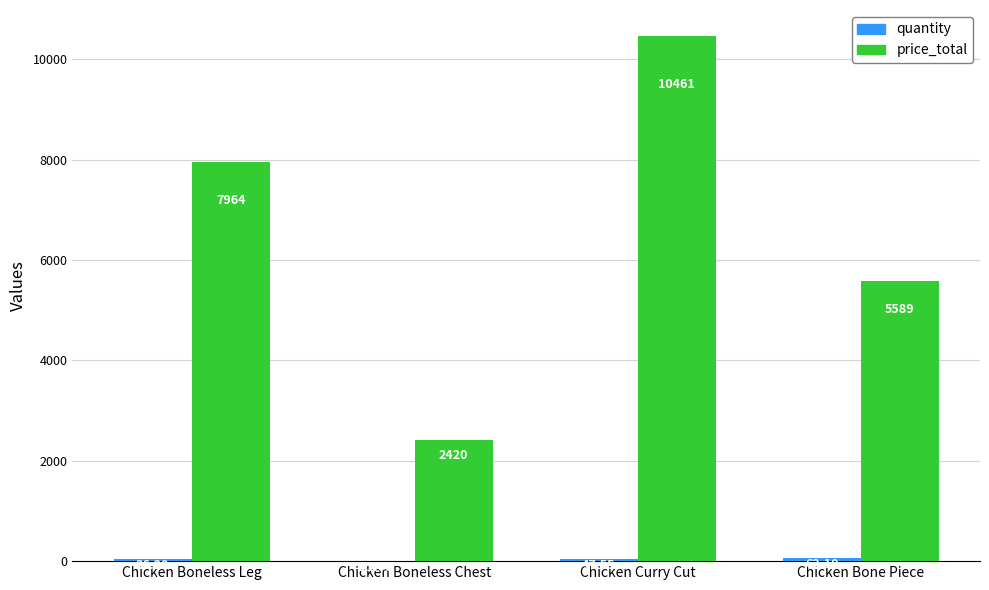

Which label corresponds to the largest value in the chart?

Chicken Curry Cut